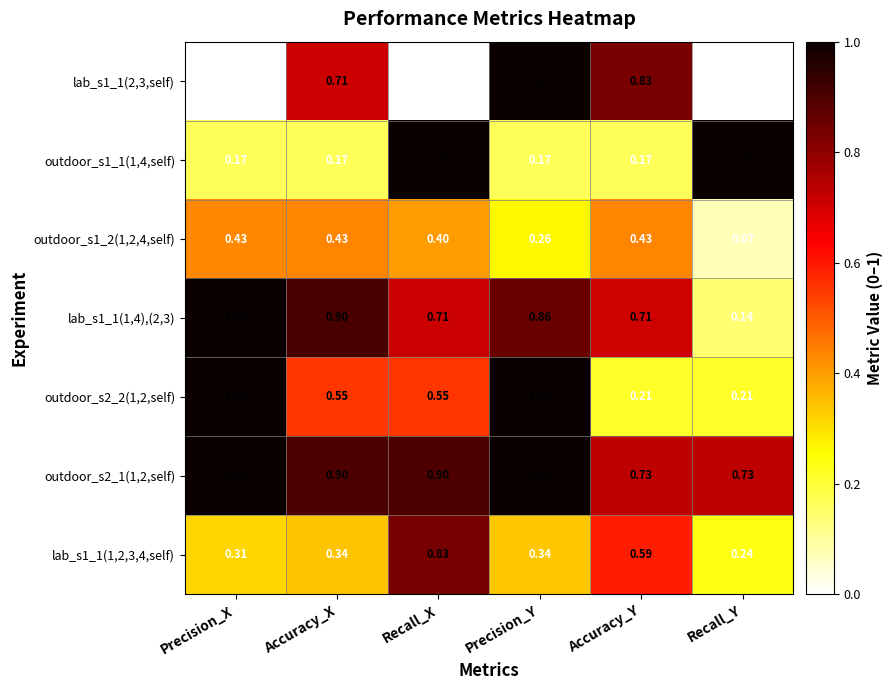

What is the greatest value displayed?

1.0